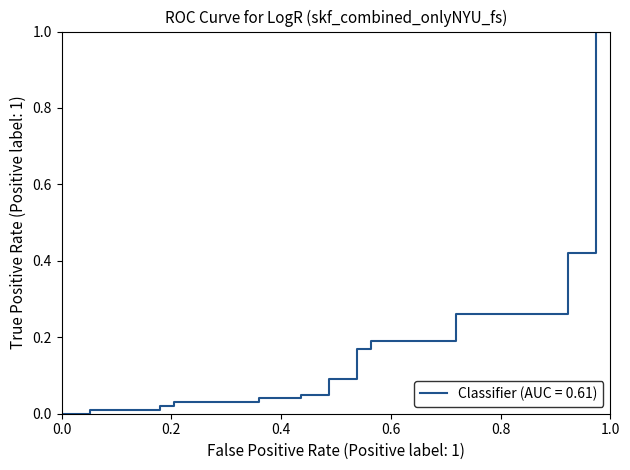

What is the maximum value shown in the chart?

1.0